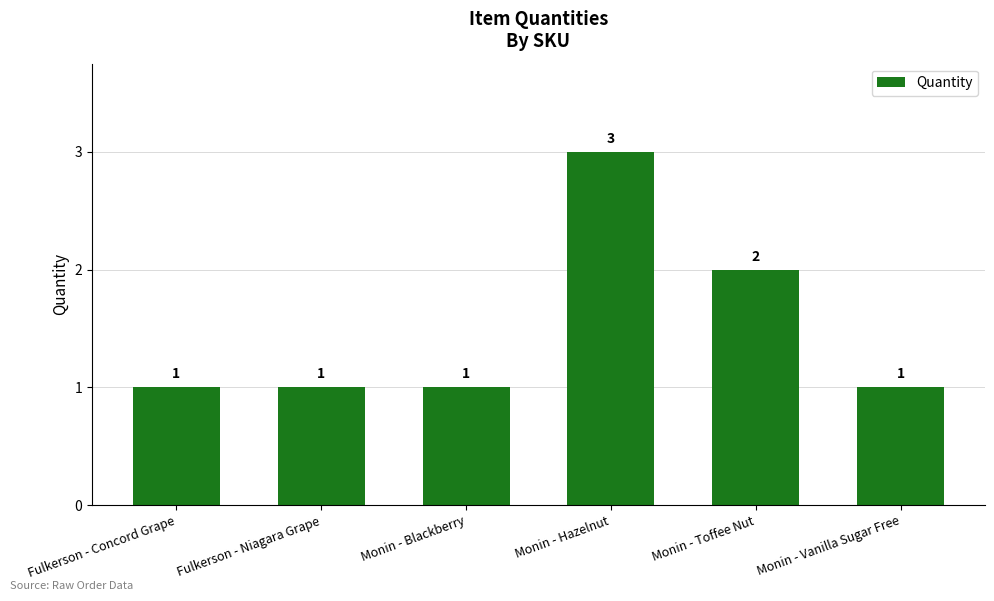

The chart shows a value of 2 at Monin - Vanilla Sugar Free. True or false?

False